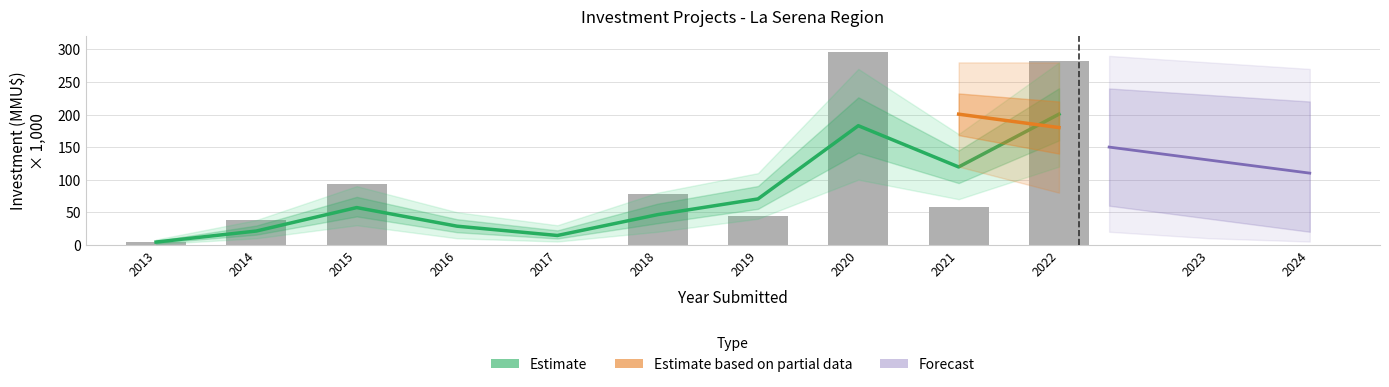

Rank the categories by value from highest to lowest.

2020, 2022, 2015, 2018, 2021, 2019, 2014, 2013, 2016, 2017